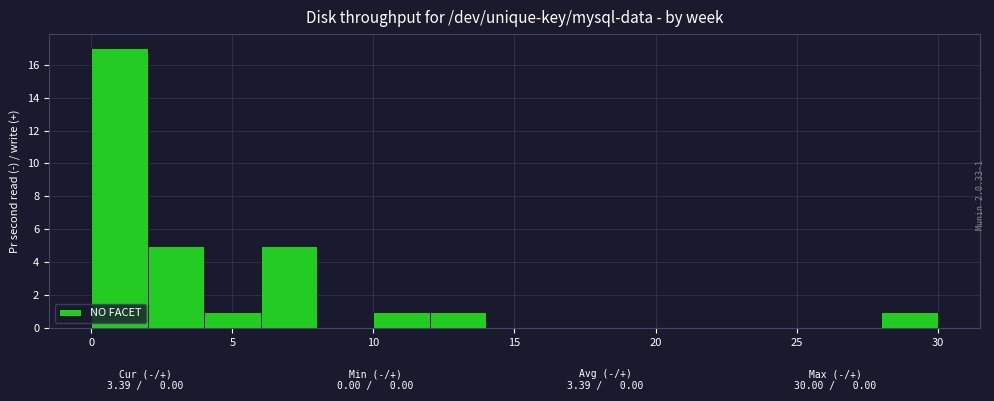

Which range on the x-axis has the tallest bar?

0 to 2